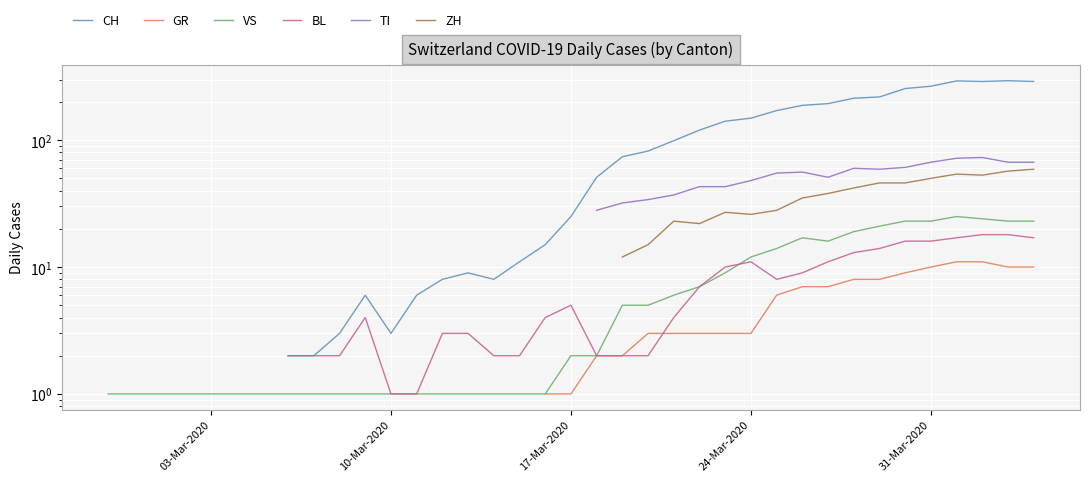

How many lines are shown in the chart?

6